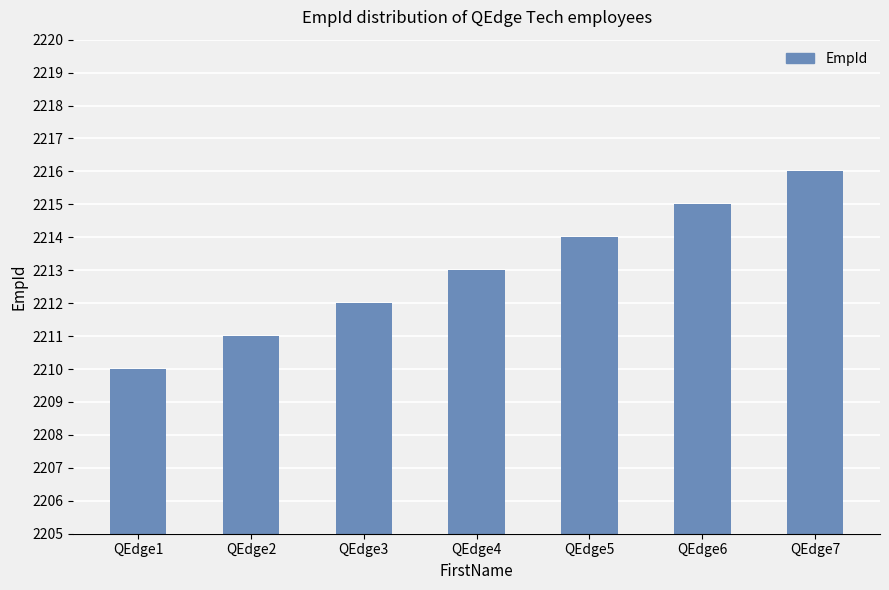

What is the change in value from QEdge4 to QEdge5?

+1